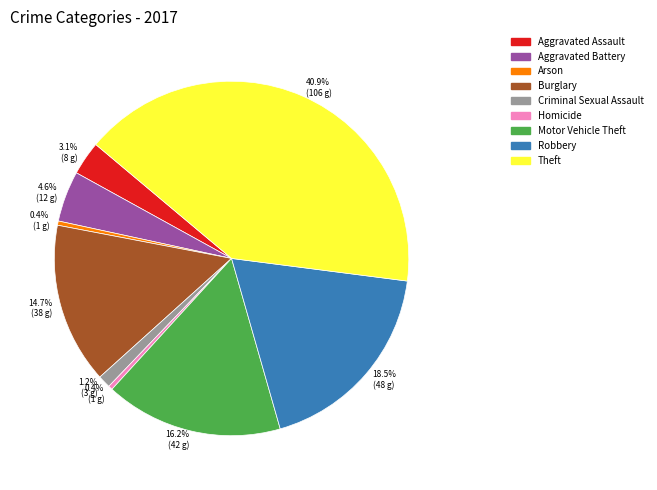

Is Motor Vehicle Theft the majority of the pie?

No